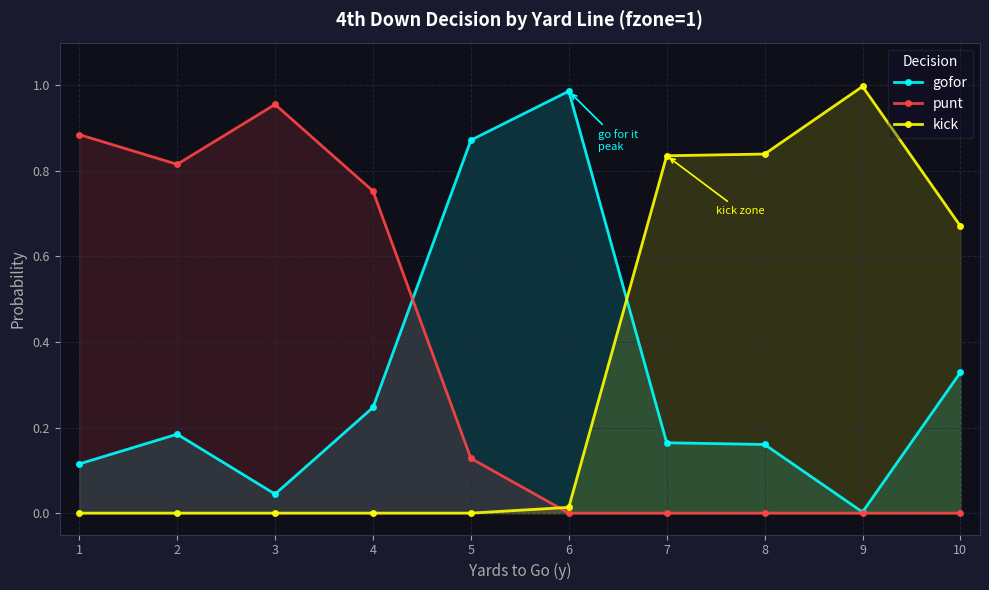

Which category has the lowest value across all series?

6